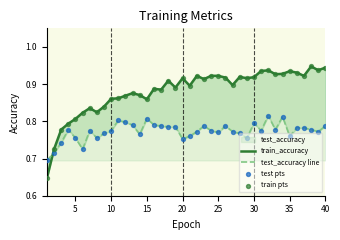

Is the value of train pts at 34 greater than the value of test pts at 36?

Yes